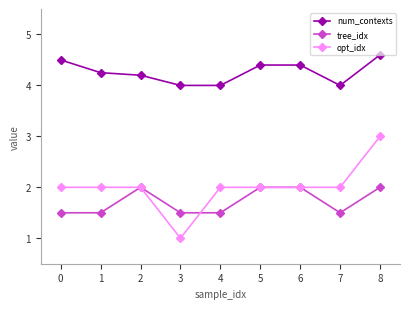

Is this an area chart (filled region under the line)?

No